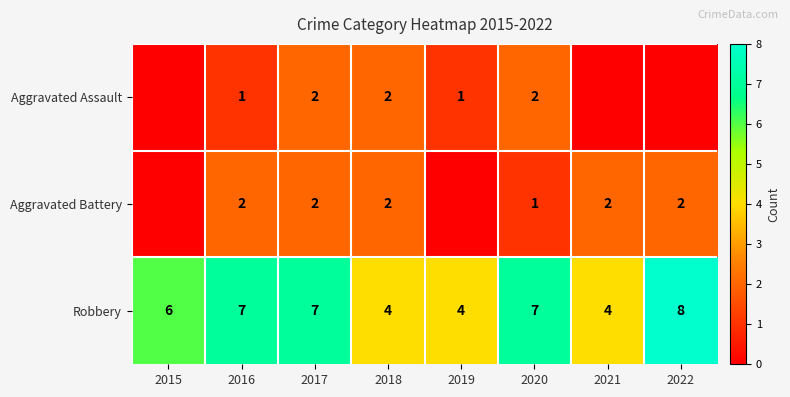

Is the value of Robbery at 2018 greater than the value of Aggravated Battery at 2018?

Yes